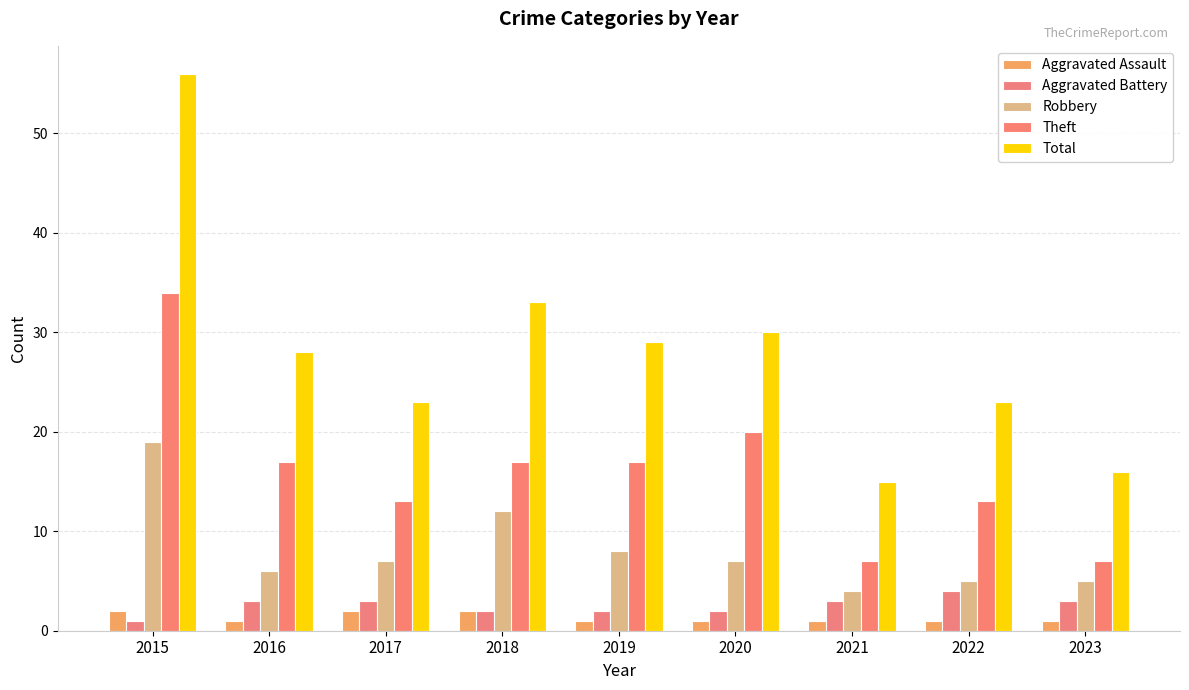

Reading left to right, what are all the values shown in this chart?

Aggravated Assault: 2015=2	2016=1	2017=2	2018=2	2019=1	2020=1	2021=1	2022=1	2023=1
Aggravated Battery: 2015=1	2016=3	2017=3	2018=2	2019=2	2020=2	2021=3	2022=4	2023=3
Robbery: 2015=19	2016=6	2017=7	2018=12	2019=8	2020=7	2021=4	2022=5	2023=5
Theft: 2015=34	2016=17	2017=13	2018=17	2019=17	2020=20	2021=7	2022=13	2023=7
Total: 2015=56	2016=28	2017=23	2018=33	2019=29	2020=30	2021=15	2022=23	2023=16